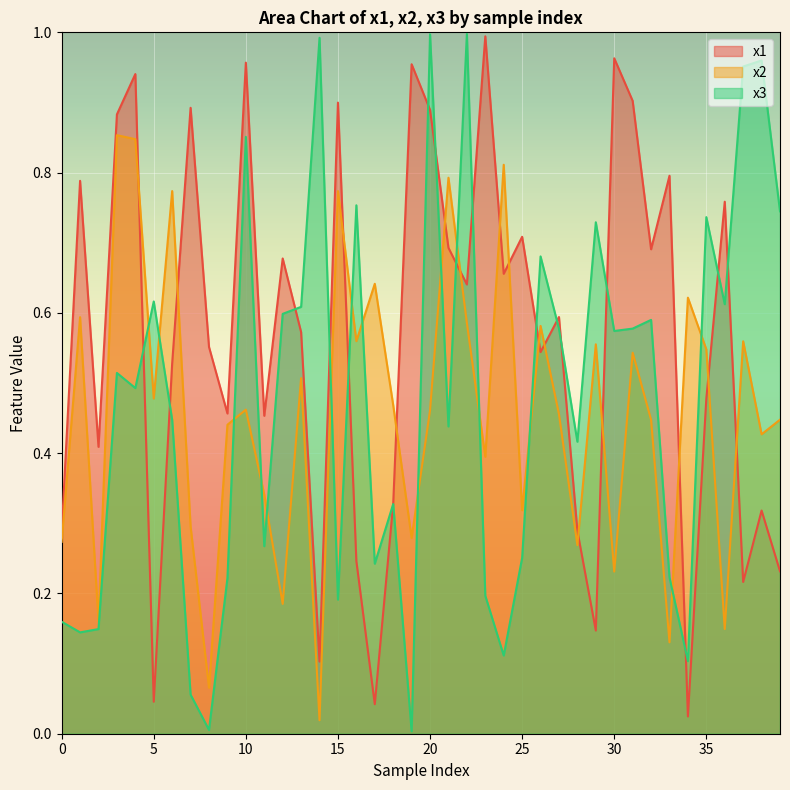

Reading left to right, extract all data points from this chart.

x1: 0.3	0.8	0.4	0.9	0.9	0.0	0.5	0.9	0.6	0.5	1.0	0.5	0.7	0.6	0.1	0.9	0.2	0.0	0.3	1.0	0.9	0.7	0.6	1.0	0.7	0.7	0.5	0.6	0.3	0.1	1.0	0.9	0.7	0.8	0.0	0.5	0.8	0.2	0.3	0.2
x2: 0.3	0.6	0.2	0.9	0.8	0.5	0.8	0.3	0.1	0.4	0.5	0.3	0.2	0.5	0.0	0.8	0.6	0.6	0.5	0.3	0.5	0.8	0.6	0.4	0.8	0.3	0.6	0.5	0.3	0.6	0.2	0.5	0.4	0.1	0.6	0.5	0.1	0.6	0.4	0.4
x3: 0.2	0.1	0.1	0.5	0.5	0.6	0.4	0.1	0.0	0.2	0.9	0.3	0.6	0.6	1.0	0.2	0.8	0.2	0.3	0.0	1.0	0.4	1.0	0.2	0.1	0.3	0.7	0.6	0.4	0.7	0.6	0.6	0.6	0.2	0.1	0.7	0.6	1.0	1.0	0.7